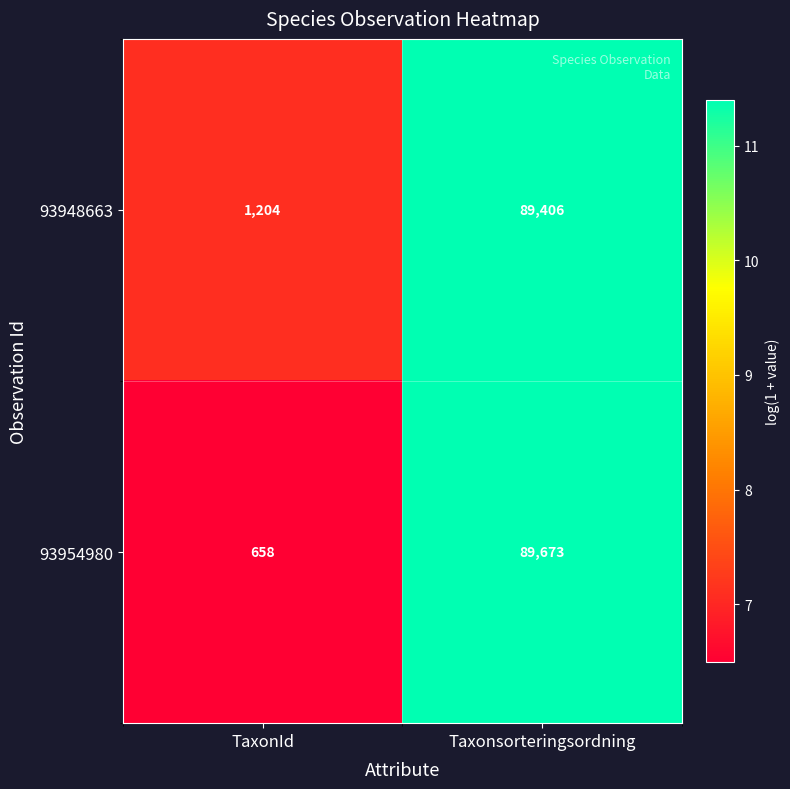

Rank the series at Taxonsorteringsordning from highest to lowest value.

93954980, 93948663